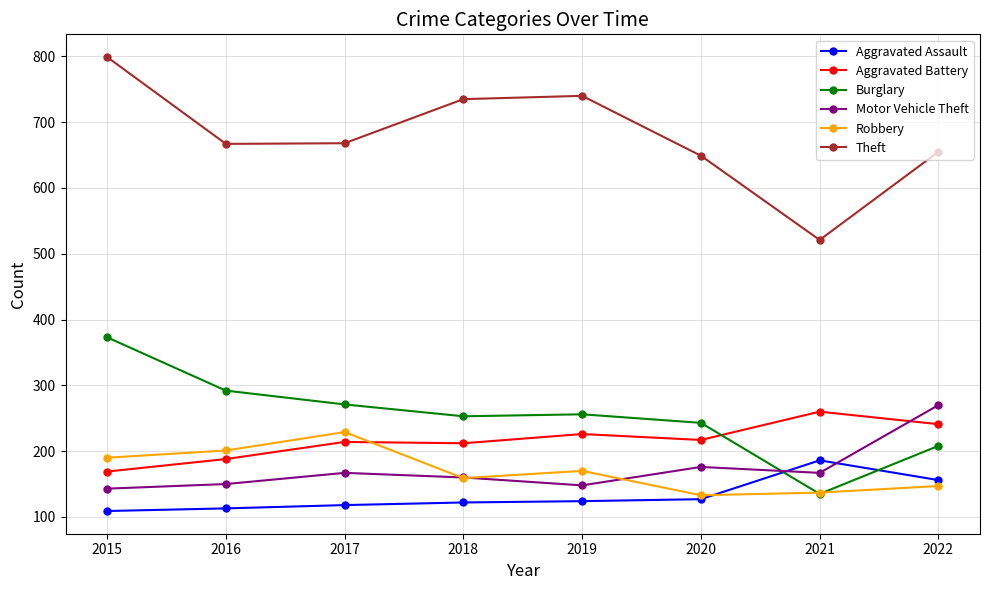

How many interior local valleys does the Theft series have?

2